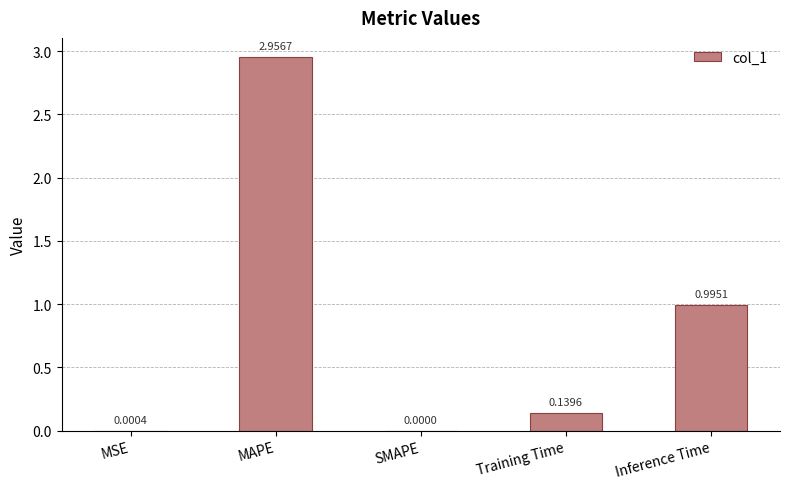

At which label is the value closest to 1?

Inference Time